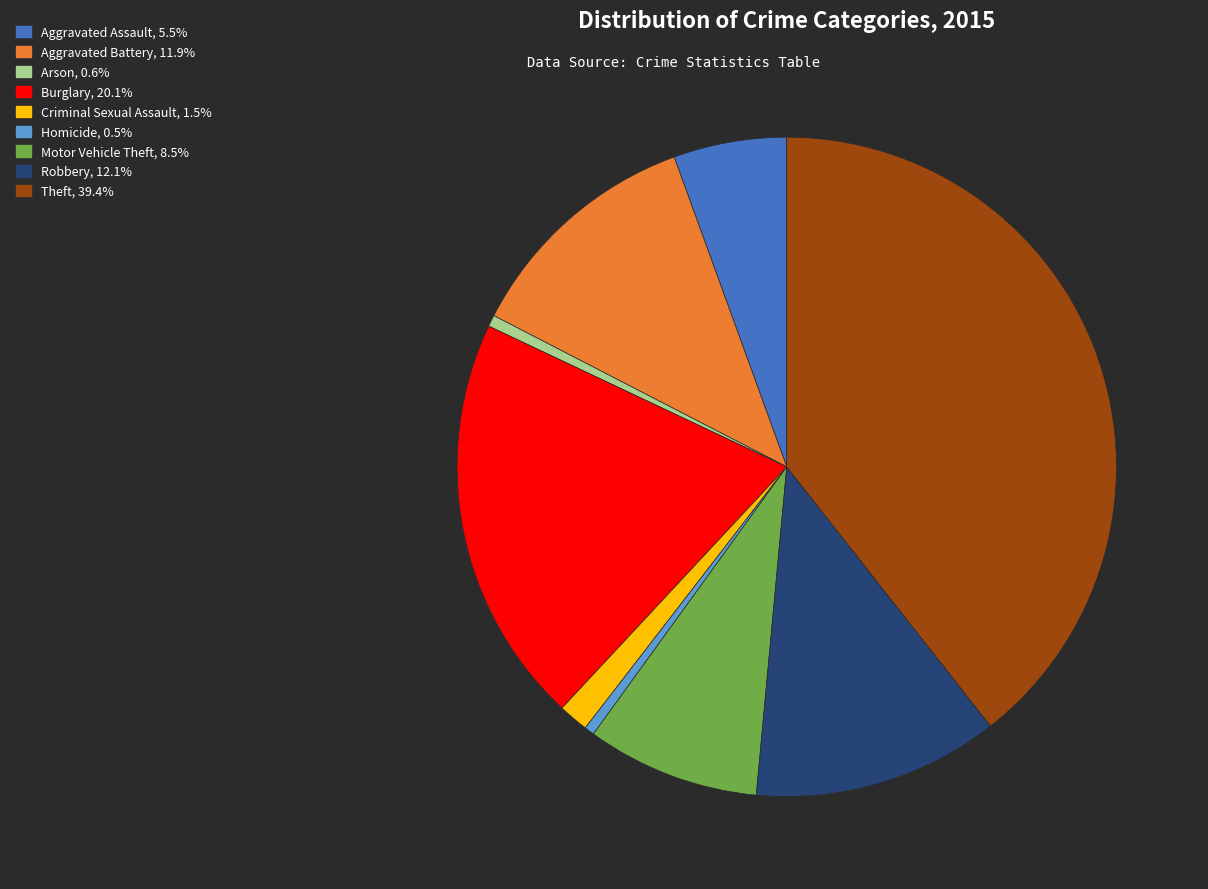

True or false: Aggravated Battery accounts for 12% of the total.

True